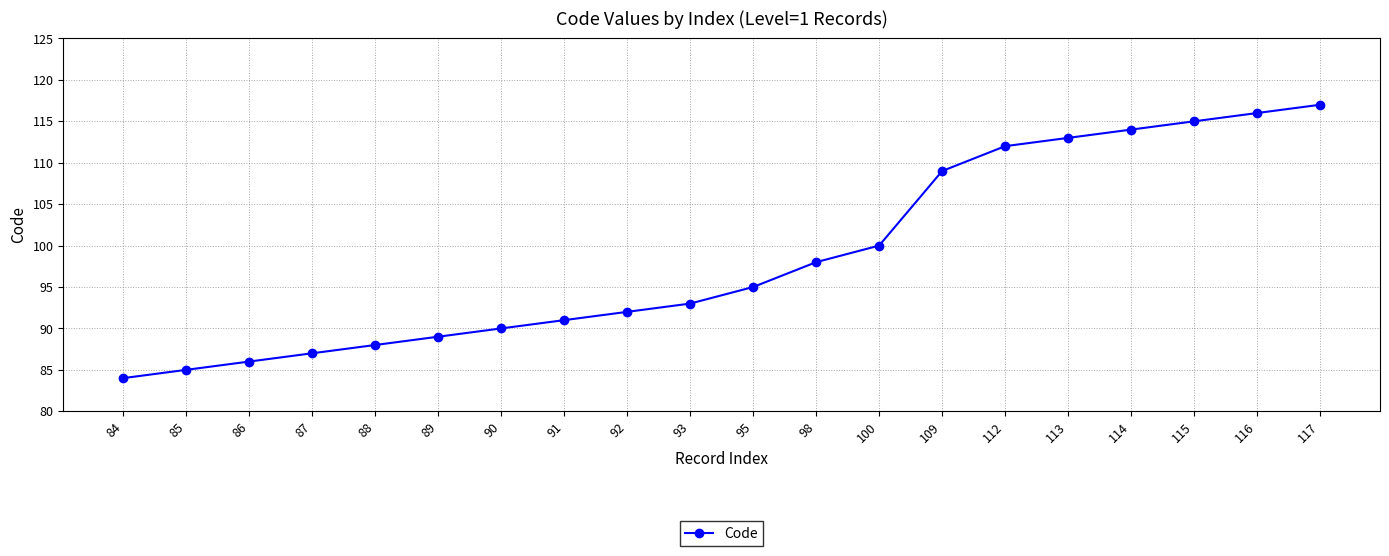

How many categories are shown in the chart?

20